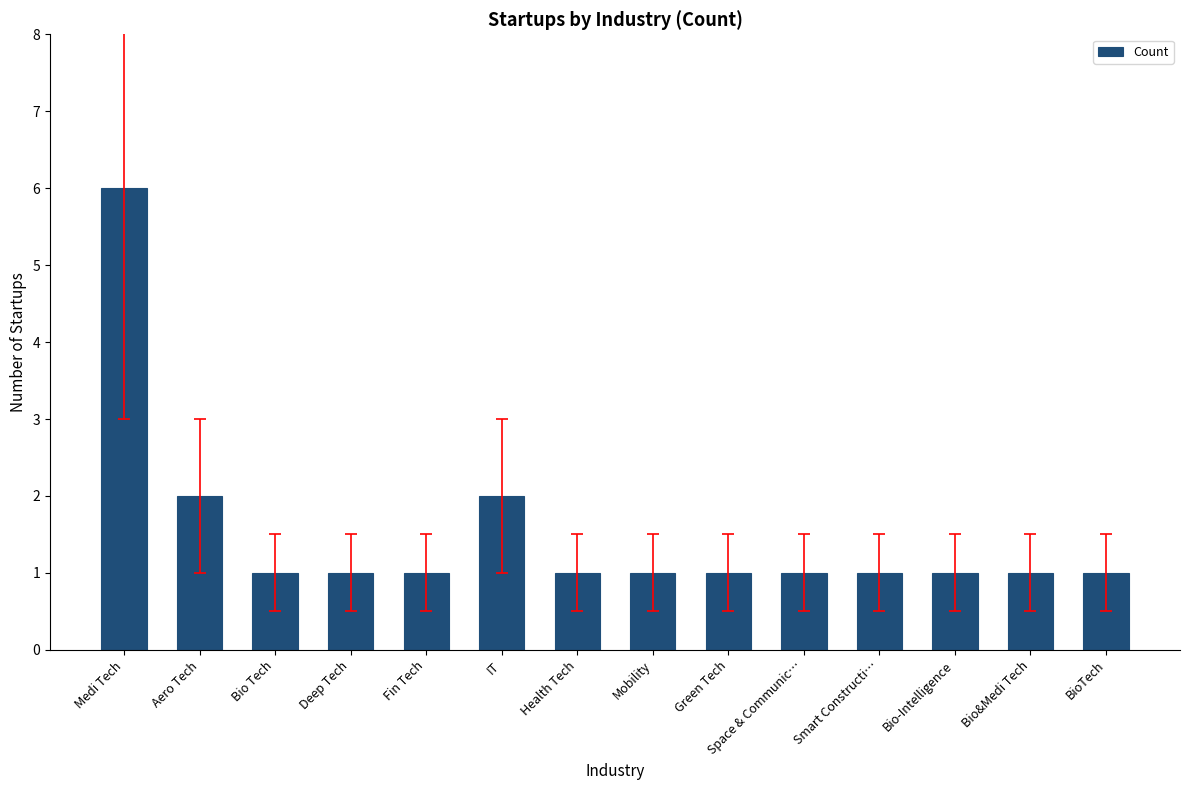

What is the minimum value shown in the chart?

1